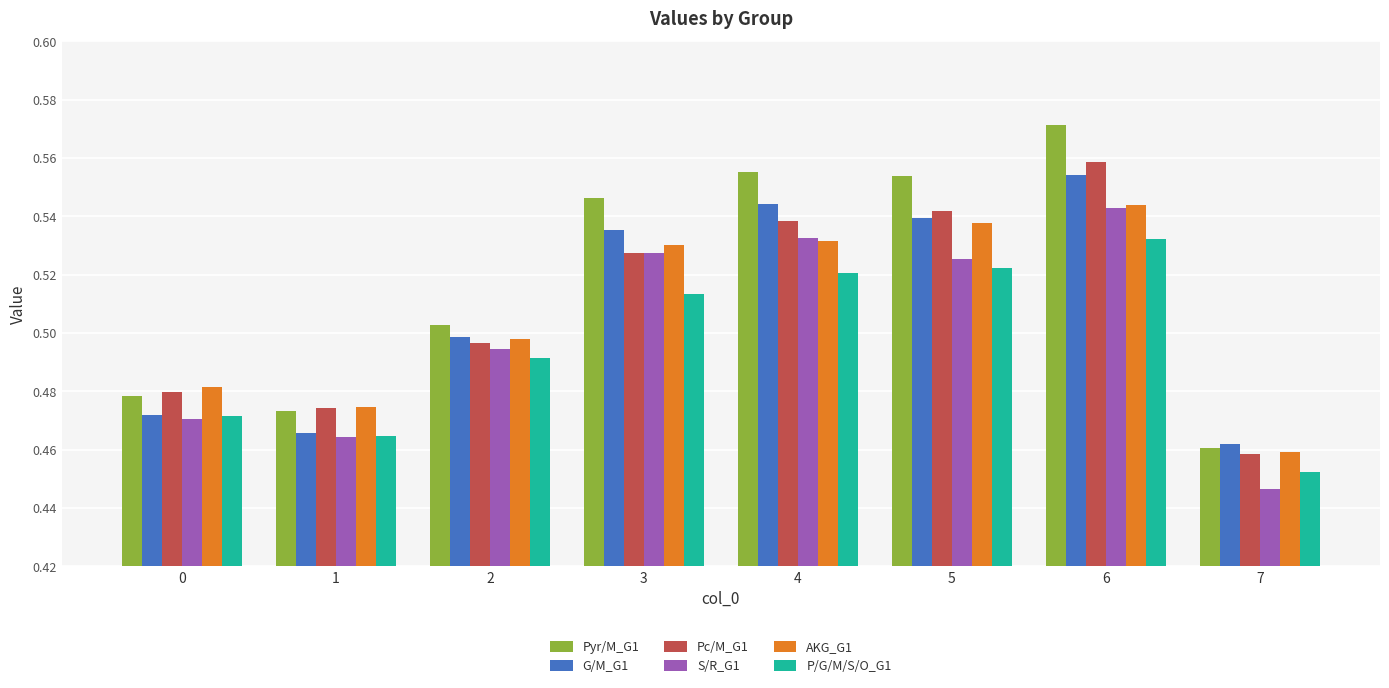

Where is AKG_G1 nearest to the value 0?

7